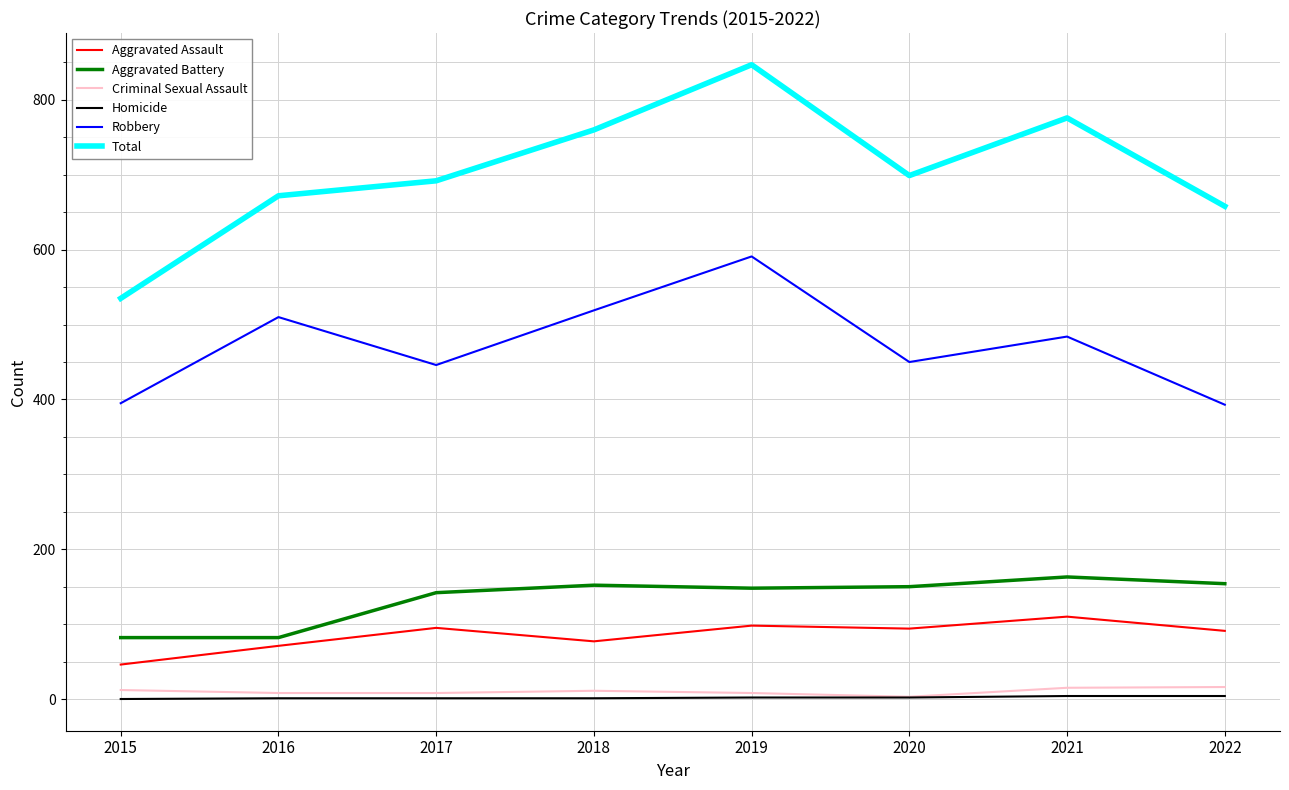

True or false: Total and Homicide cross at least once.

False